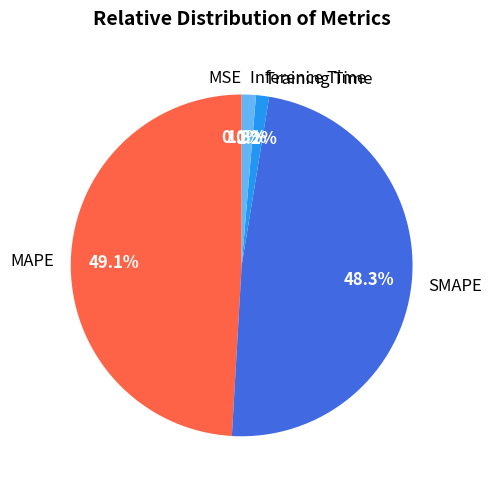

To the nearest percent, what is the difference between the largest and smallest slice percentages?

49%